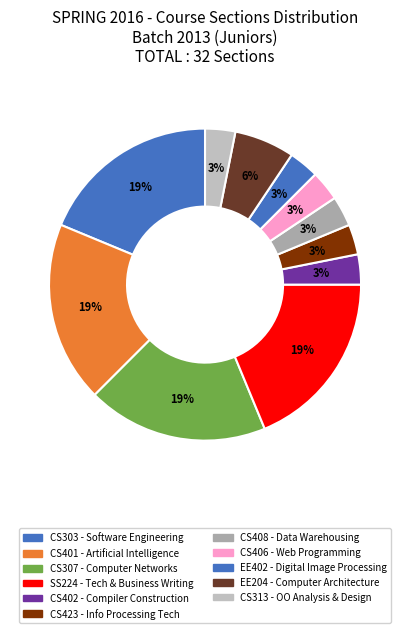

What percentage is the CS313 slice, to the nearest percent?

3%